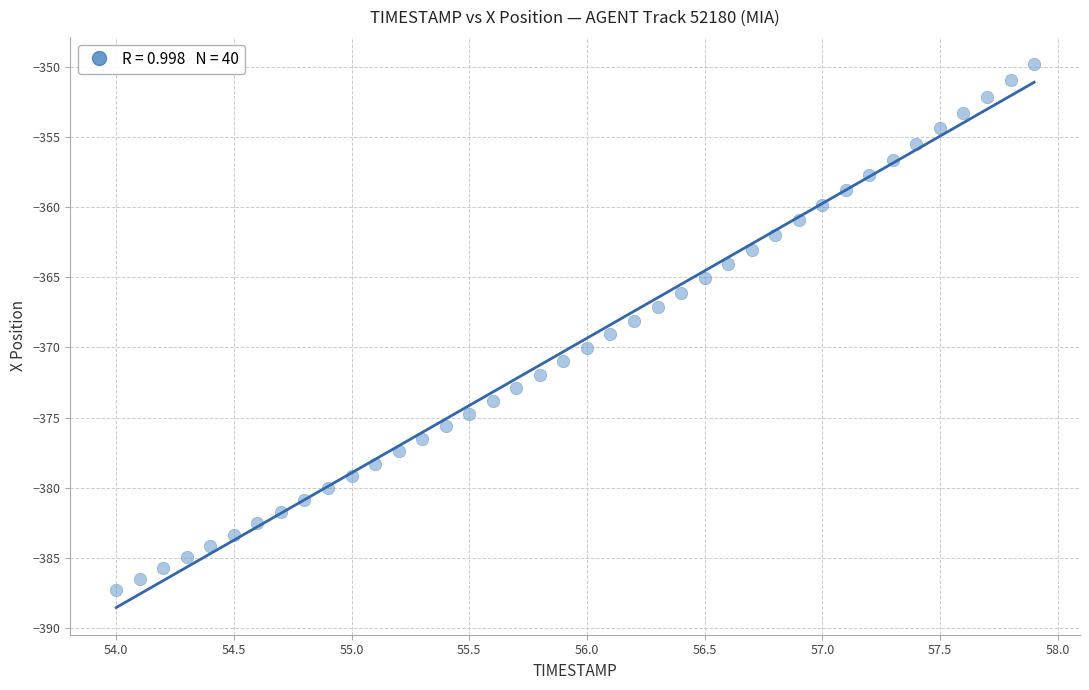

What is the range of Y values (max minus min)?

37.4